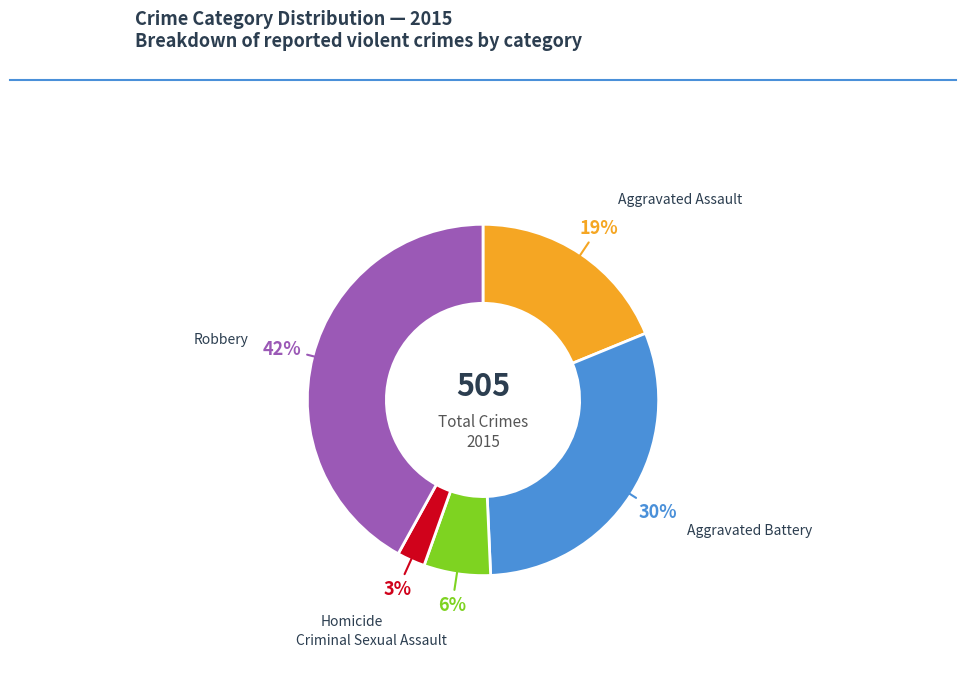

Between Criminal Sexual Assault and Homicide, which is larger?

Criminal Sexual Assault